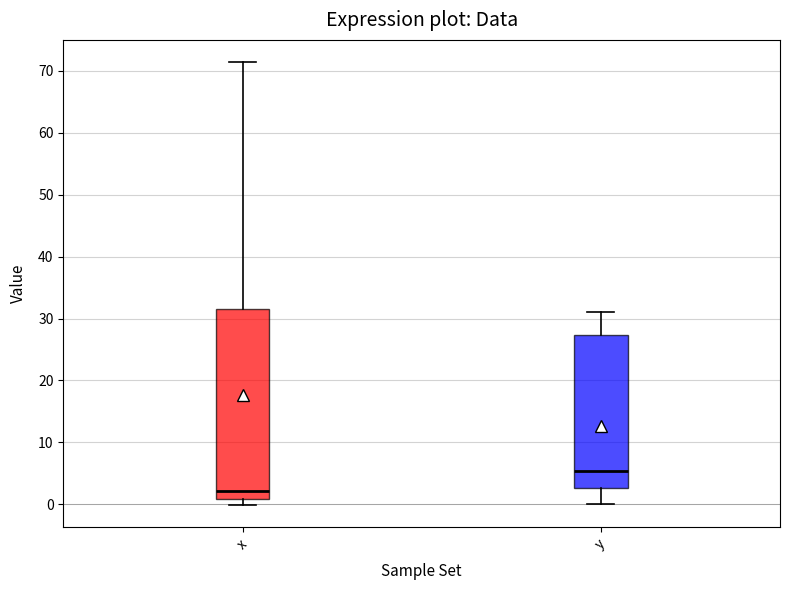

Which box's median line is the lowest?

x